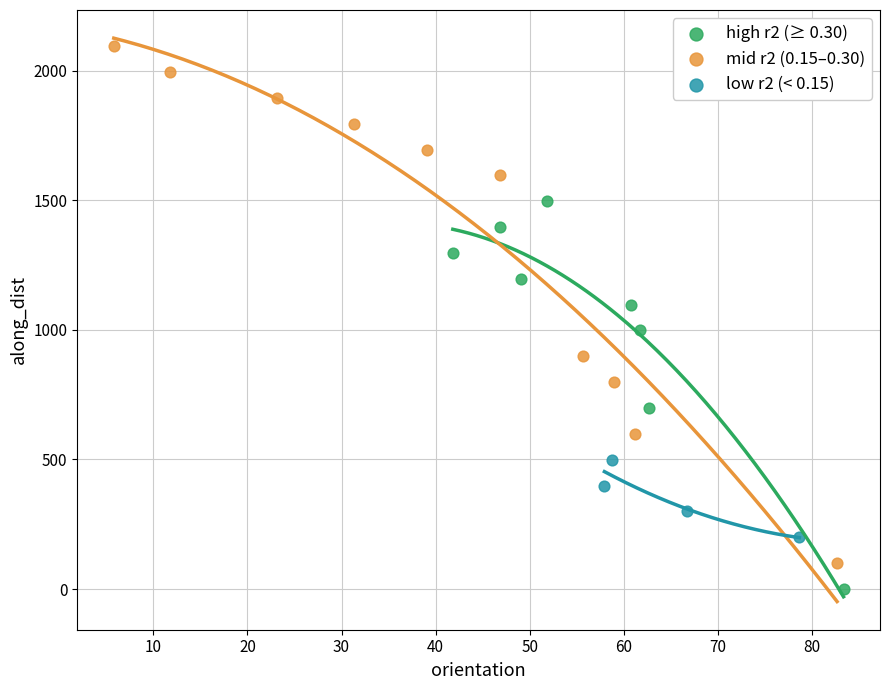

Which series reaches the maximum Y coordinate?

mid r2 (0.15–0.30)